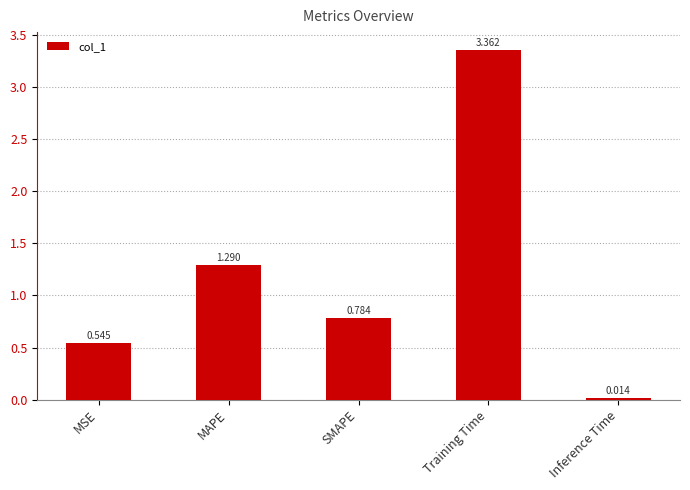

What is the change in value from SMAPE to Training Time?

+2.6